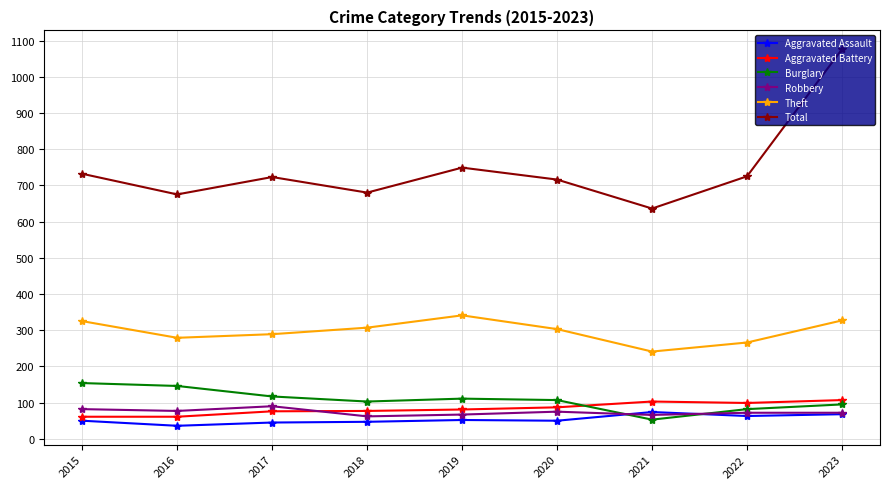

What is the difference between the highest and lowest values at 2015?

682